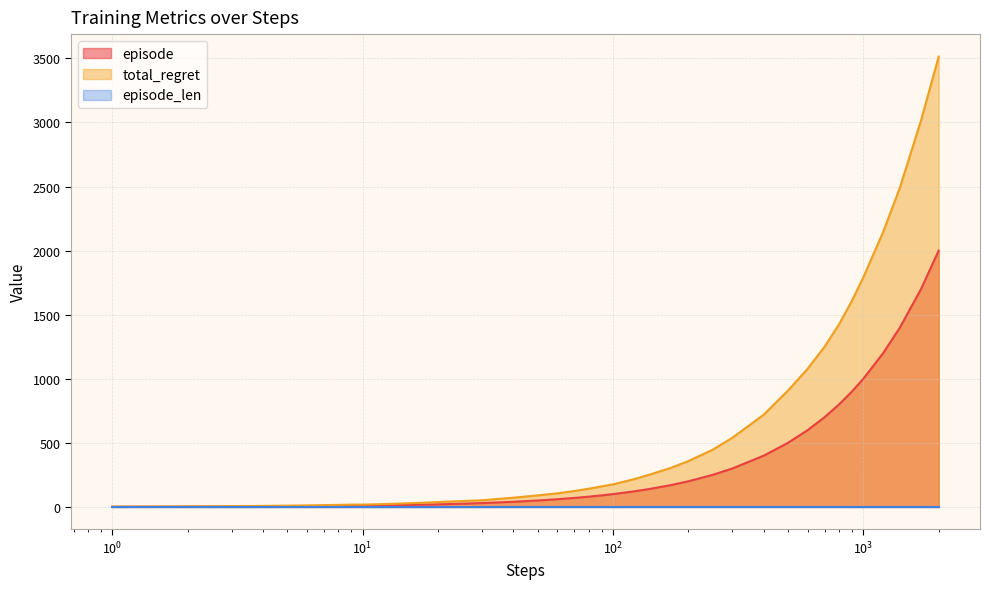

What is the difference between the maximum and minimum values in the total_regret series?

3512